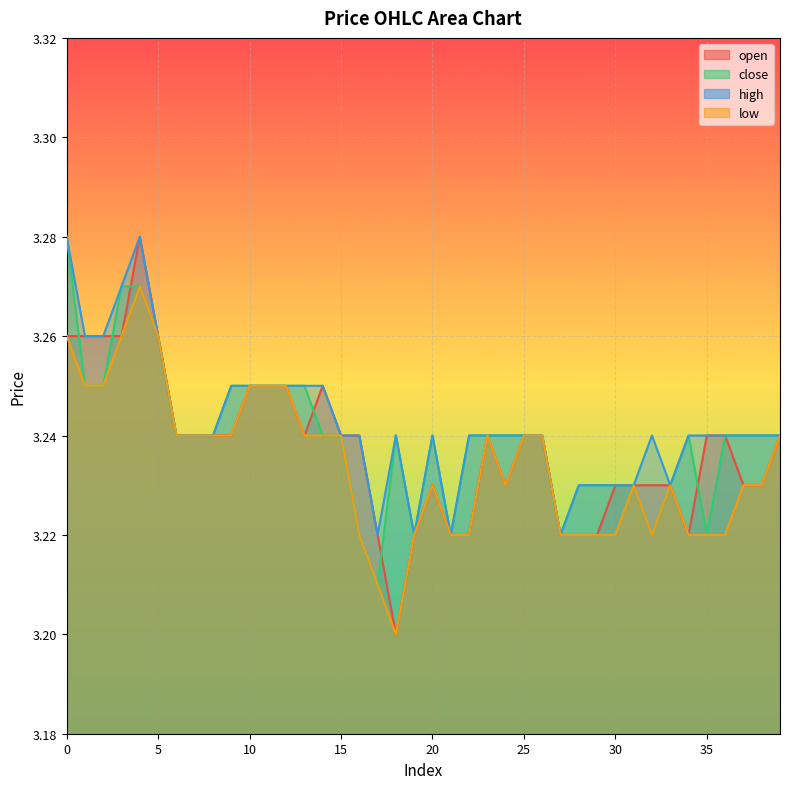

True or false: high and open intersect in this chart.

False